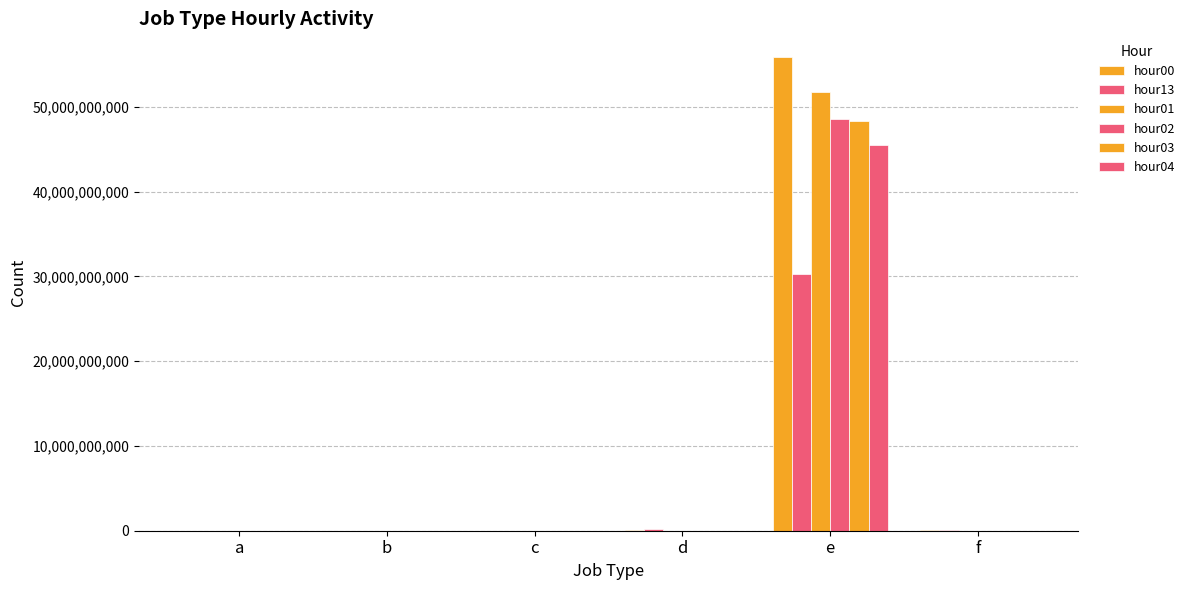

Where is hour00 nearest to the value 27939688398?

d